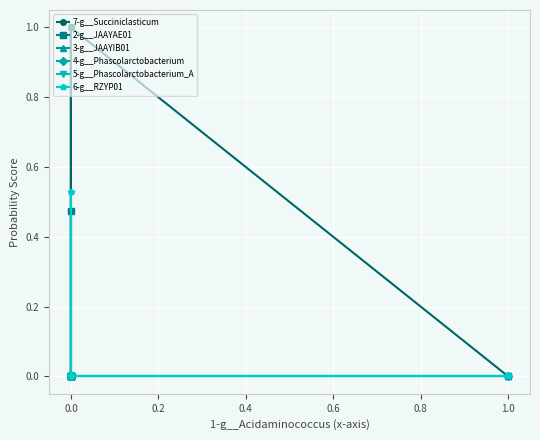

At 0.0, list the series in order from smallest to largest.

2-g__JAAYAE01, 3-g__JAAYIB01, 4-g__Phascolarctobacterium, 5-g__Phascolarctobacterium_A, 6-g__RZYP01, 7-g__Succiniclasticum